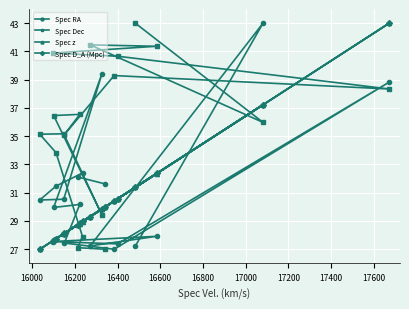

How many values in the Spec Dec series exceed 36?

9